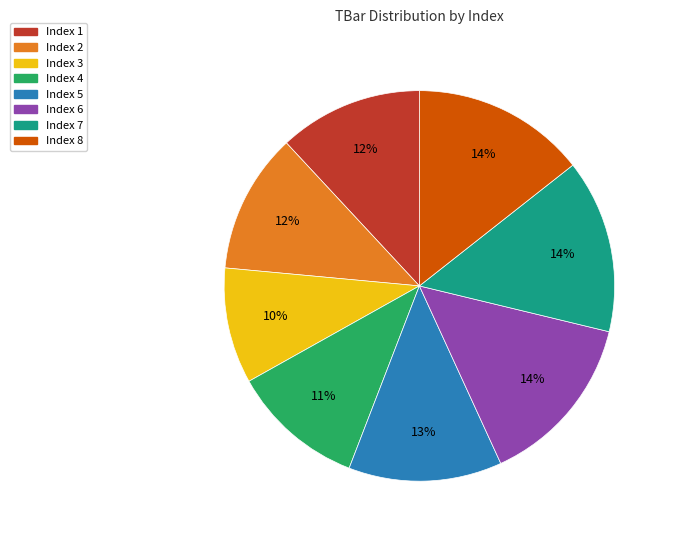

How many slices are in this pie chart?

8